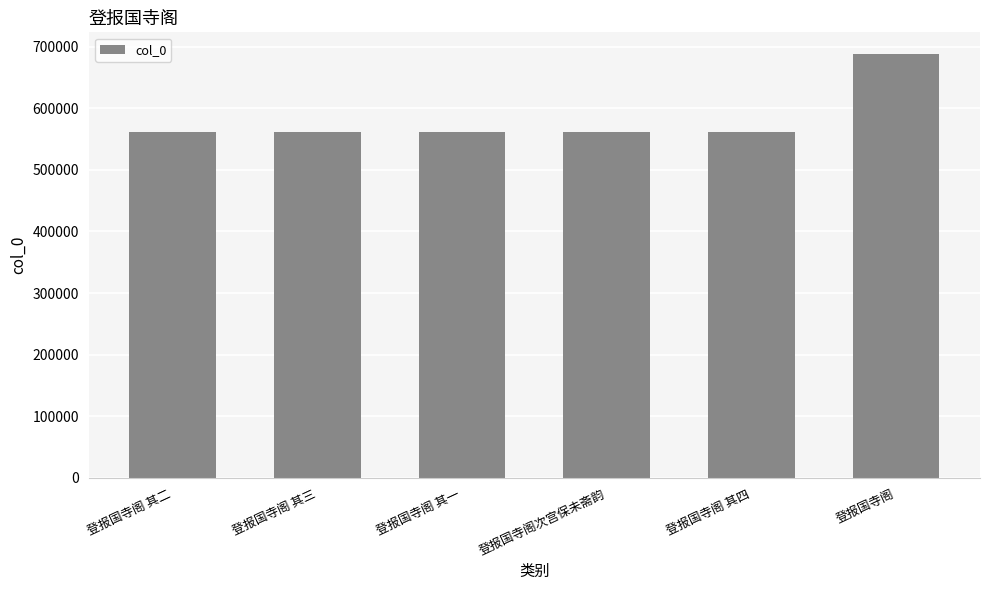

The value at 登报国寺阁 is 688718. True or false?

True